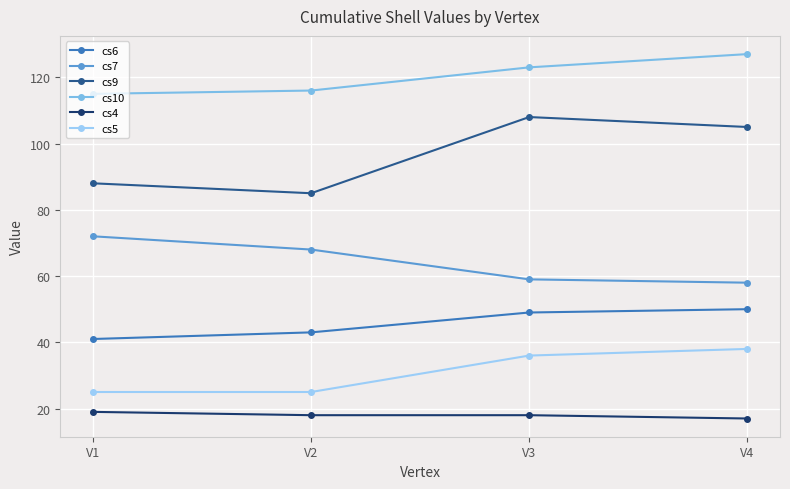

True or false: cs10 has more than 1 interior local peaks.

False